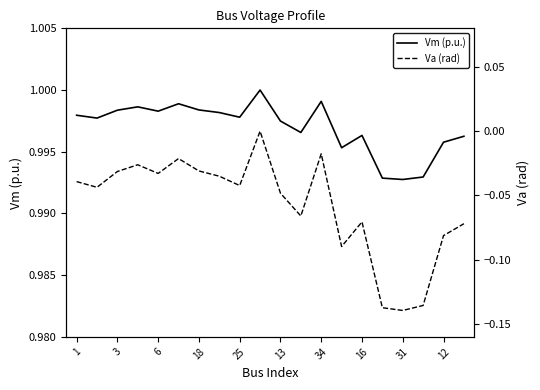

What is the value of the Vm (p.u.) point at the 1st from the left?

1.0